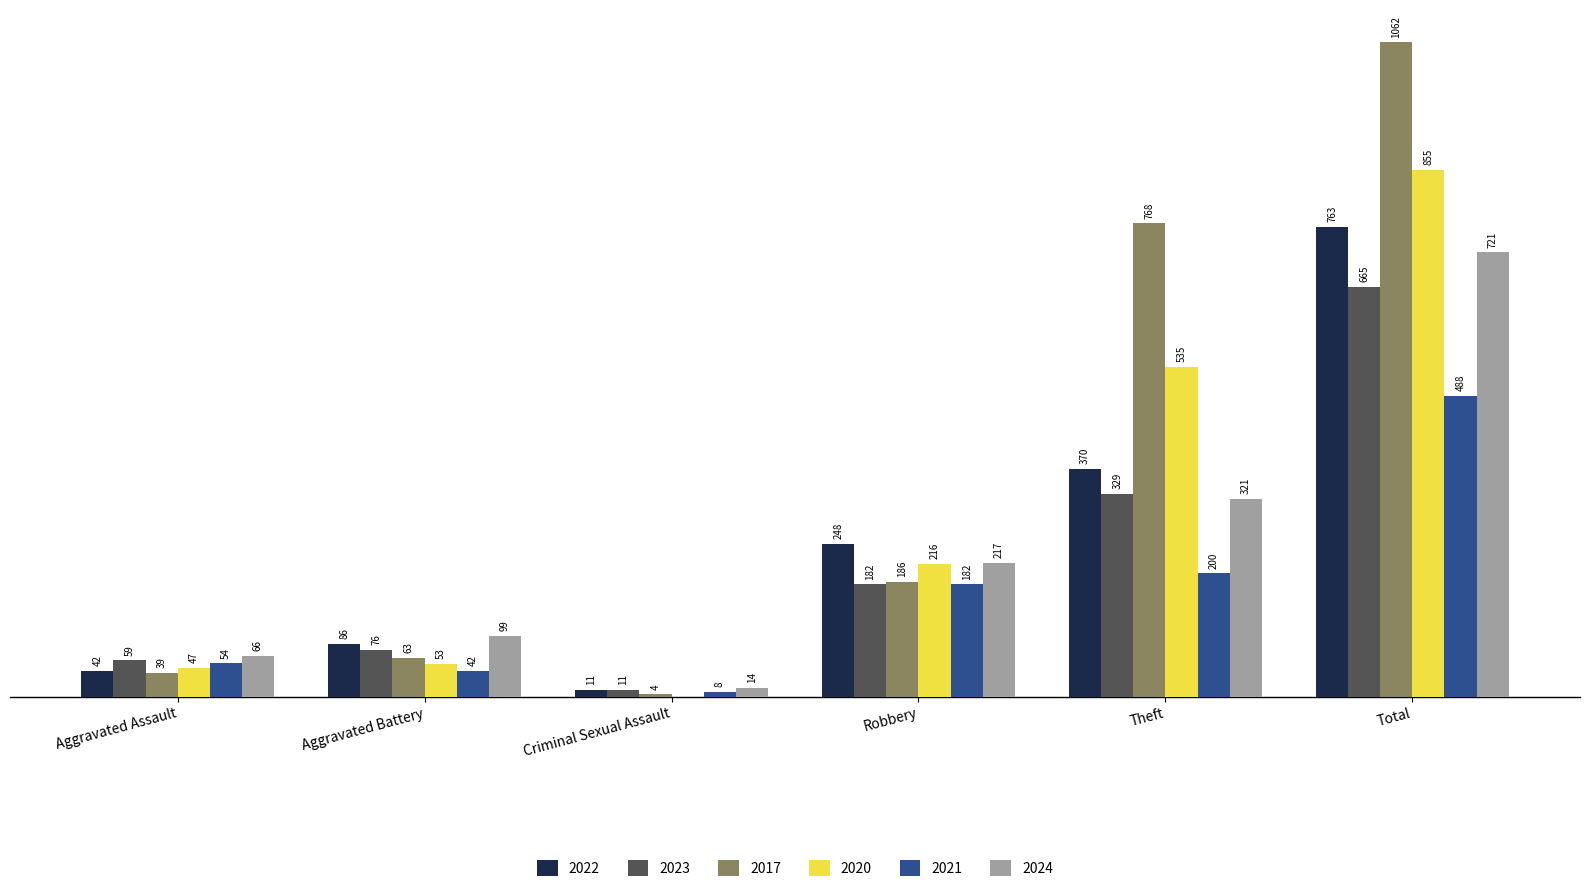

Are the bars horizontal?

No